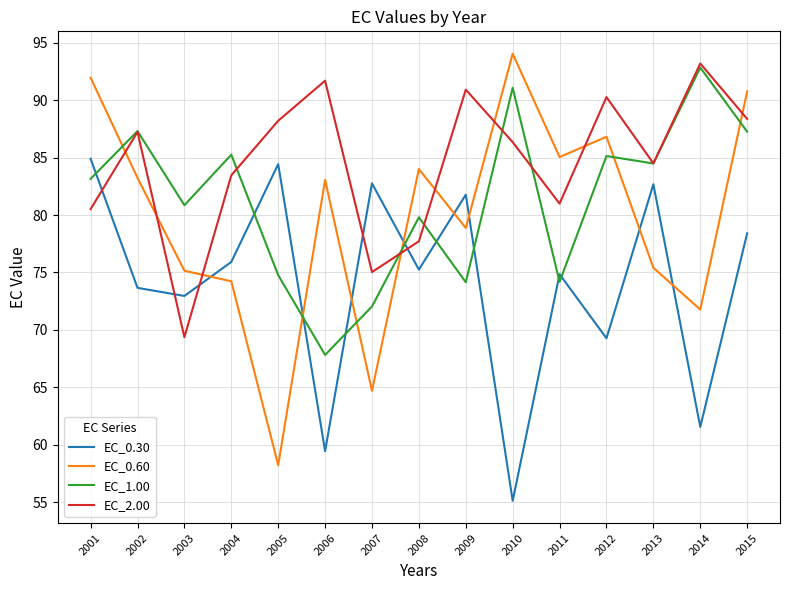

Between 2002 and 2007, which series saw the biggest shift?

EC_0.60